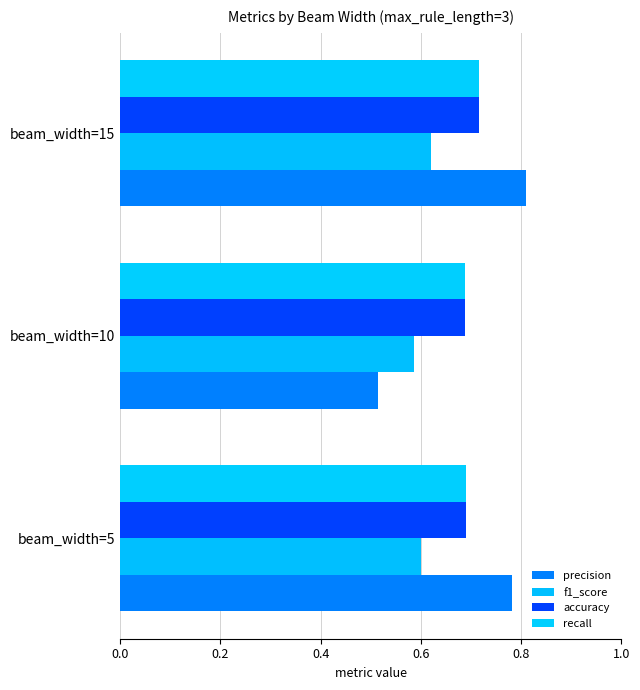

How many distinct data groups are displayed?

4